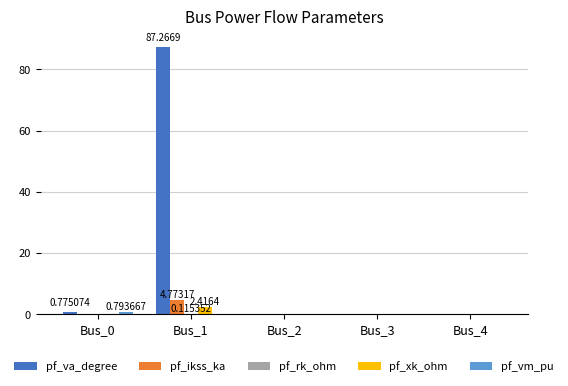

Which series has the largest total across all categories?

pf_va_degree